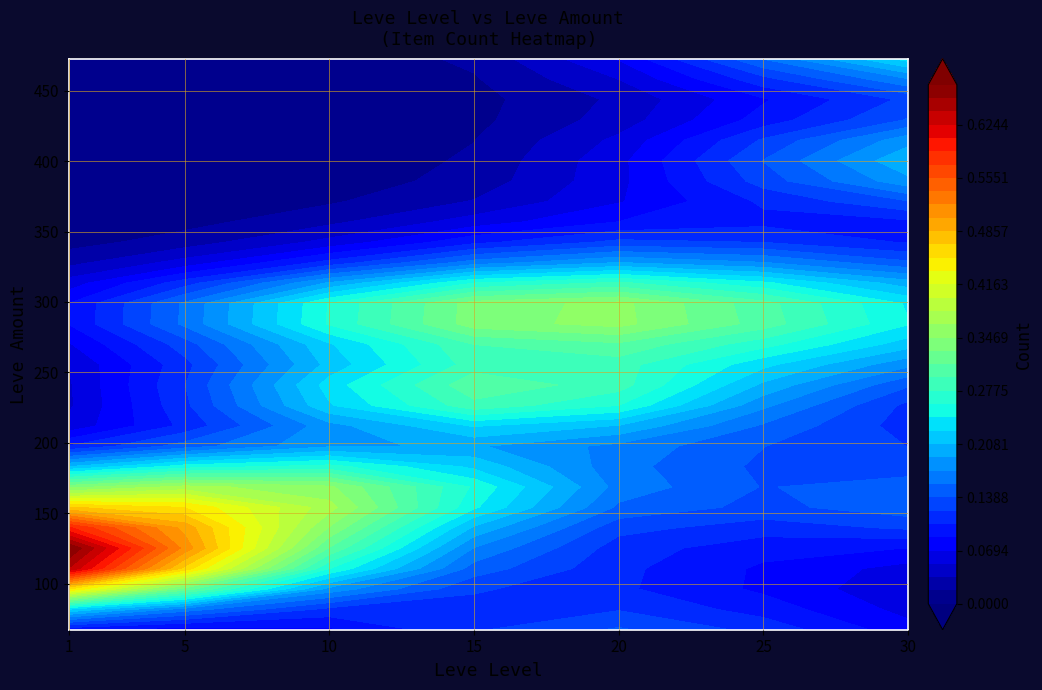

True or false: 25 has a value of 0 at 115.

True